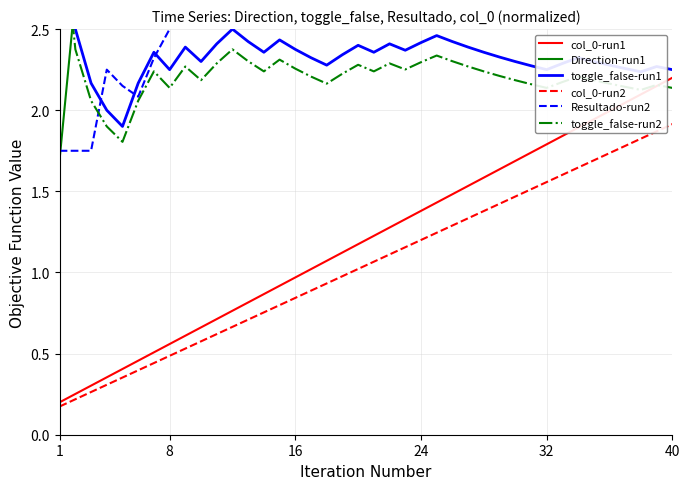

Rank the series at 10 from highest to lowest value.

Direction-run1, Resultado-run2, toggle_false-run1, toggle_false-run2, col_0-run1, col_0-run2